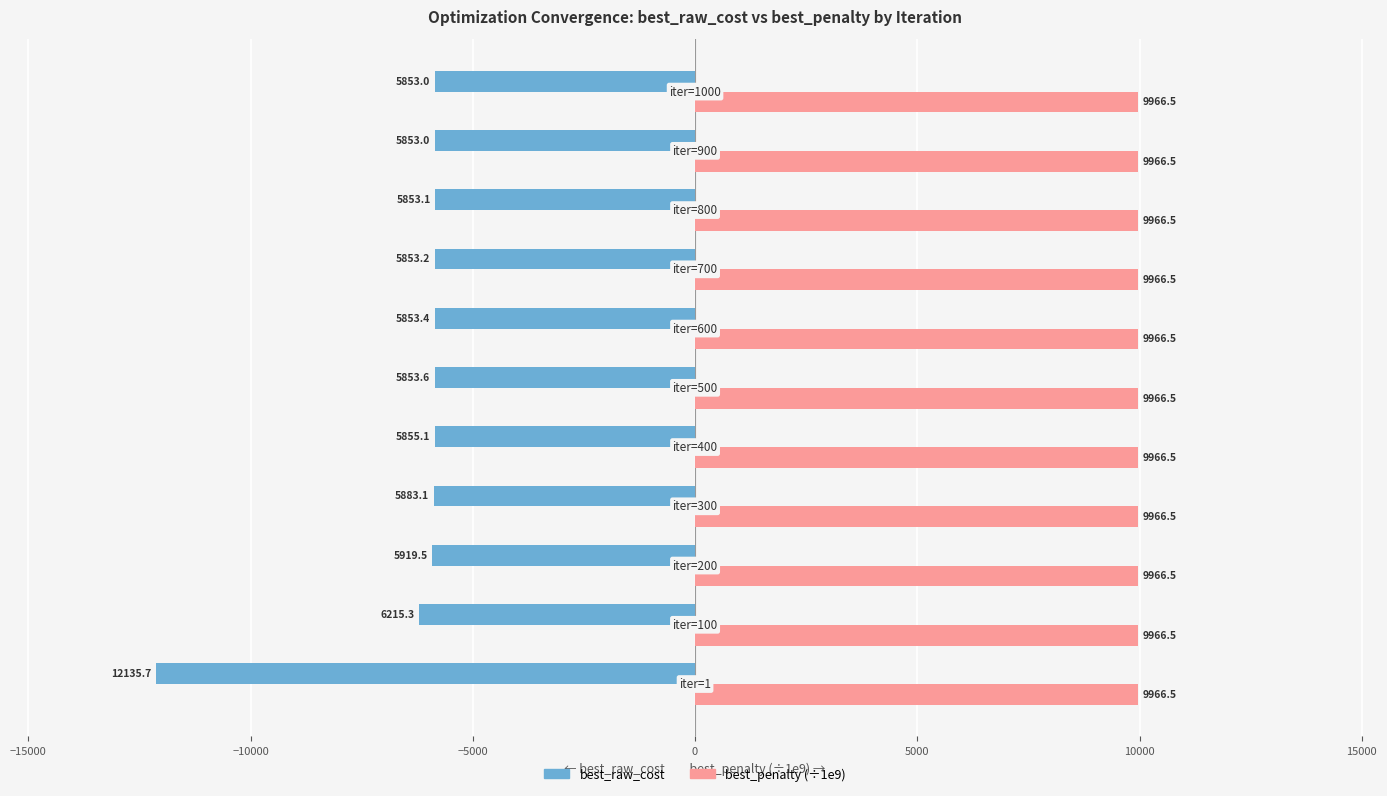

What is the sum of all best_raw_cost values?

-71127.9